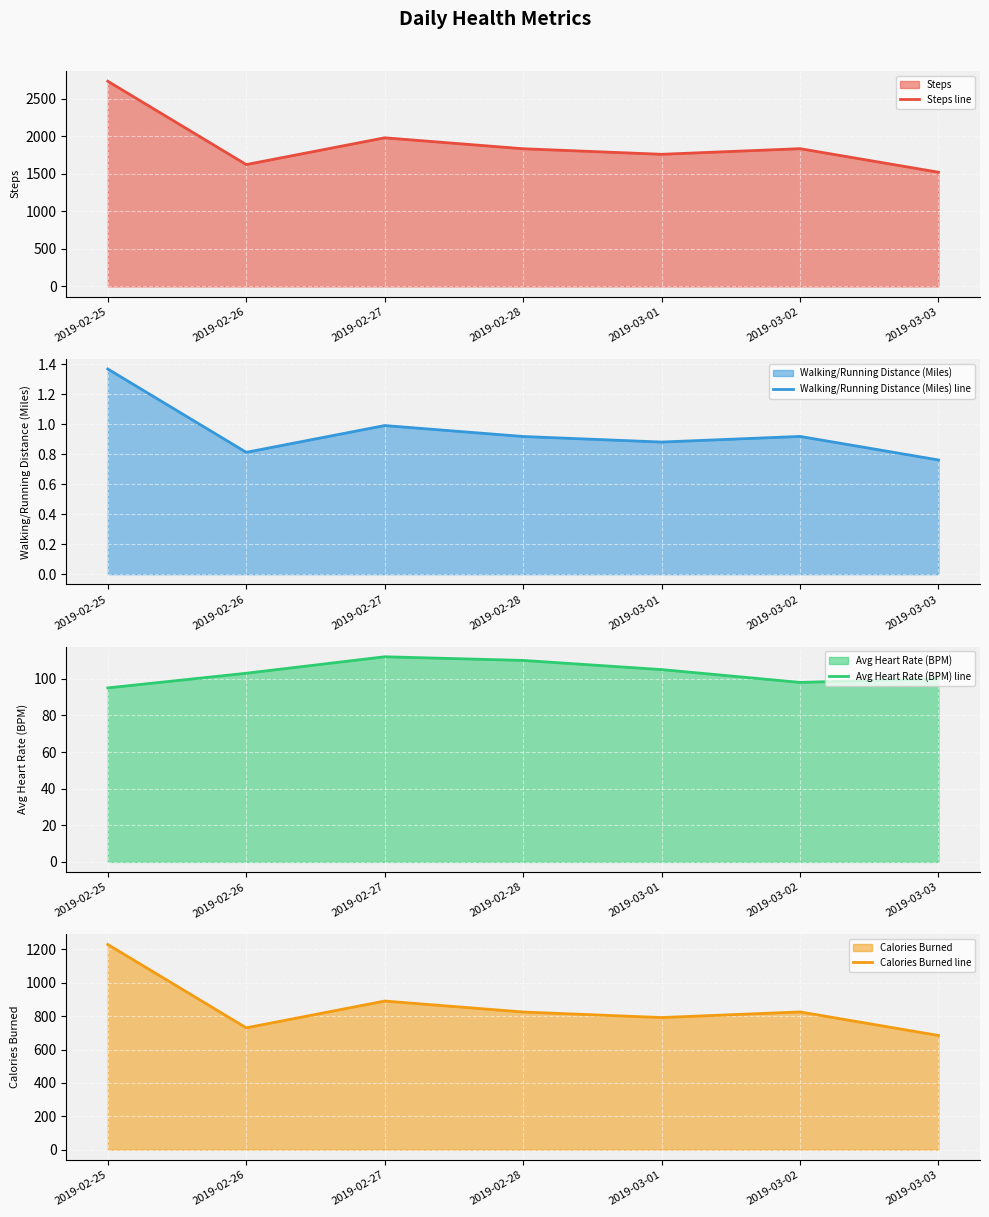

Reading left to right, transcribe all the data shown in this chart.

Steps line: 2736.0	1625.0	1982.0	1836.0	1762.0	1837.0	1523.0
Walking/Running Distance (Miles) line: 1.4	0.8	1.0	0.9	0.9	0.9	0.8
Avg Heart Rate (BPM) line: 95.0	103.0	112.0	110.0	105.0	98.0	100.0
Calories Burned line: 1229.8	730.4	890.9	825.3	792.0	825.7	684.6